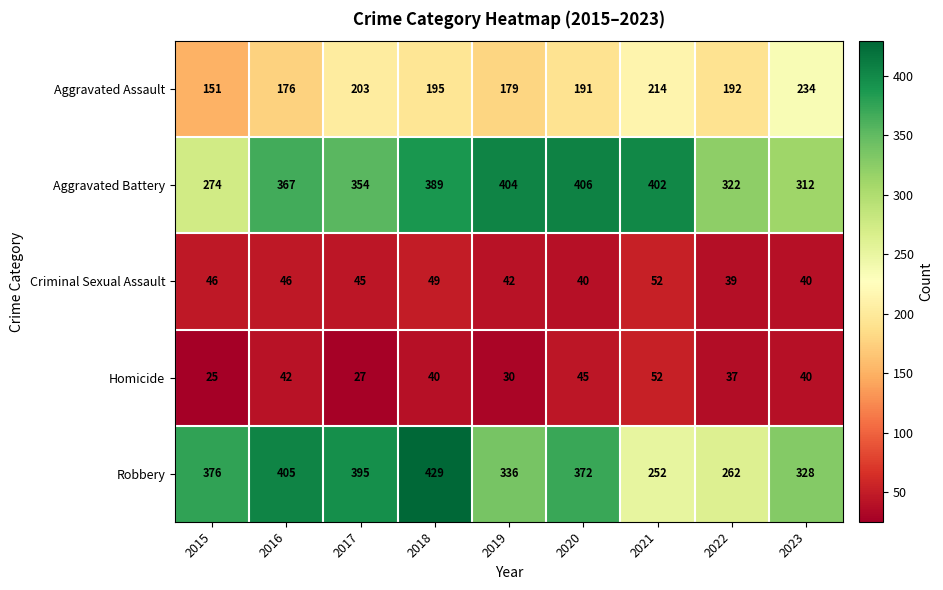

True or false: Homicide has a value of 42 at 2016.

True